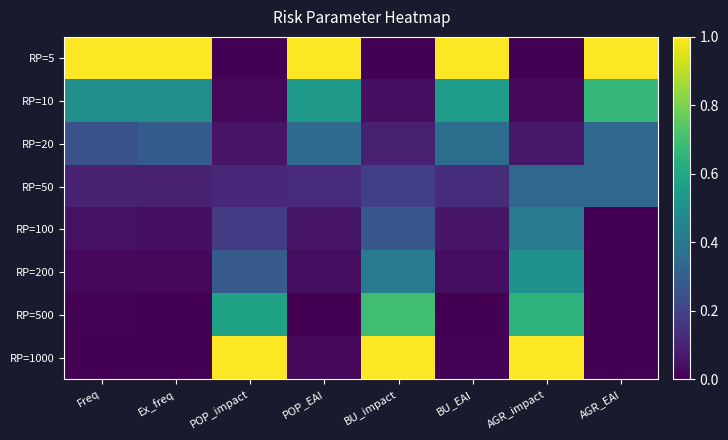

At Freq, list the series in order from largest to smallest.

RP=5, RP=10, RP=20, RP=50, RP=100, RP=200, RP=500, RP=1000